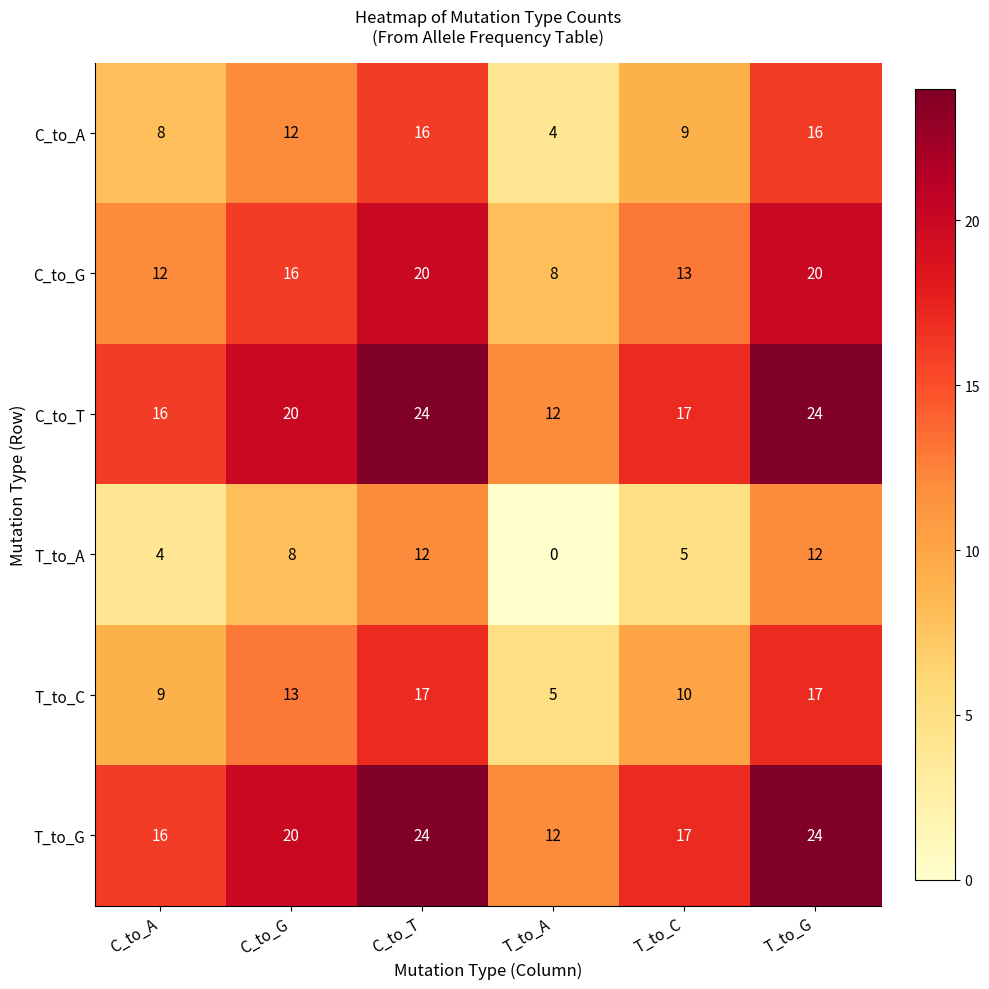

At which label is C_to_A closest to 10?

T_to_C